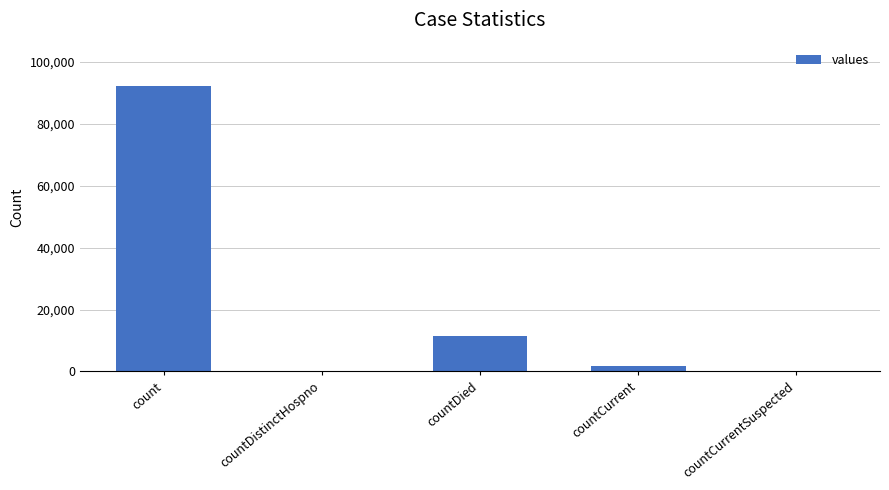

What is the sum of all values?

105845